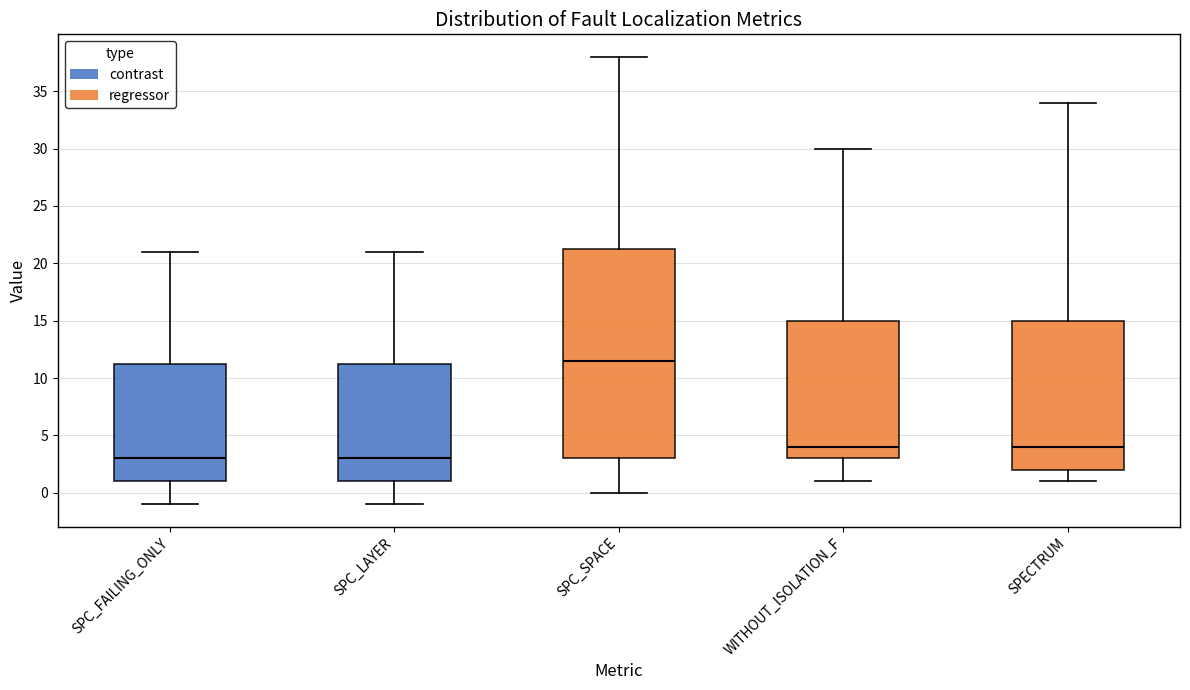

Which box's median line is the highest?

SPC_SPACE